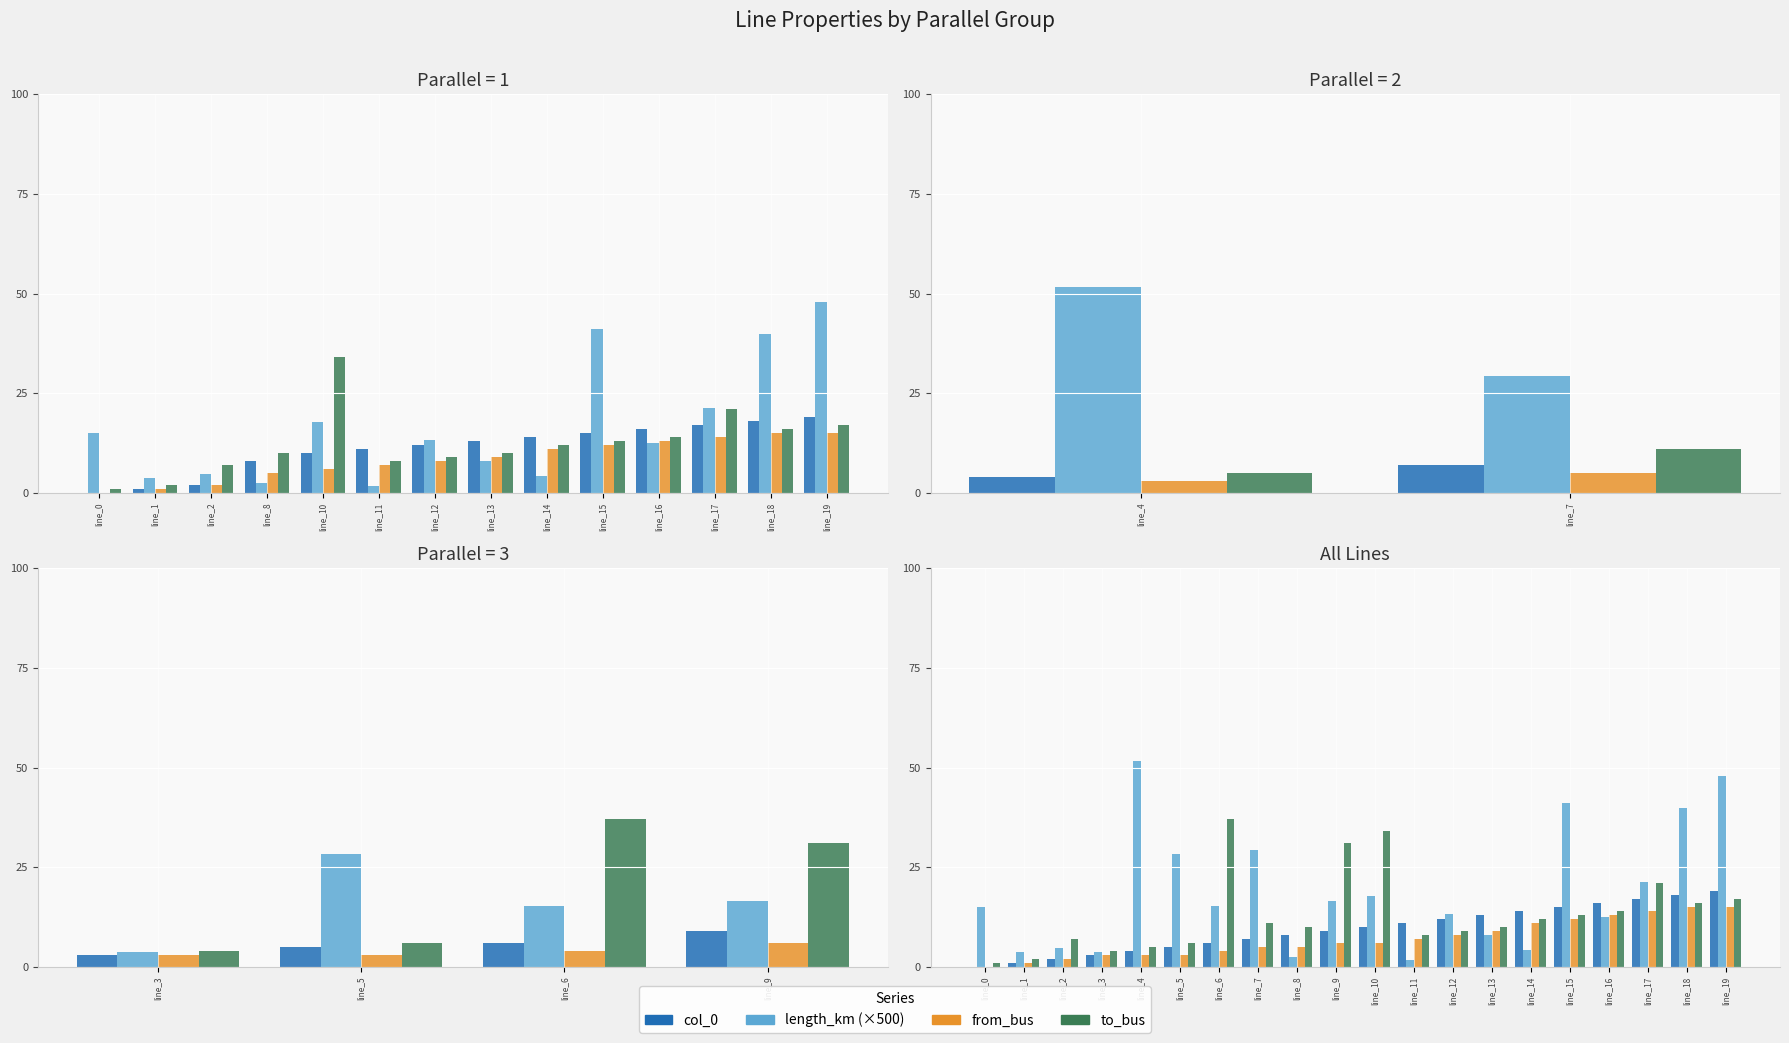

Are the bars grouped side by side (vs. stacked)?

Yes